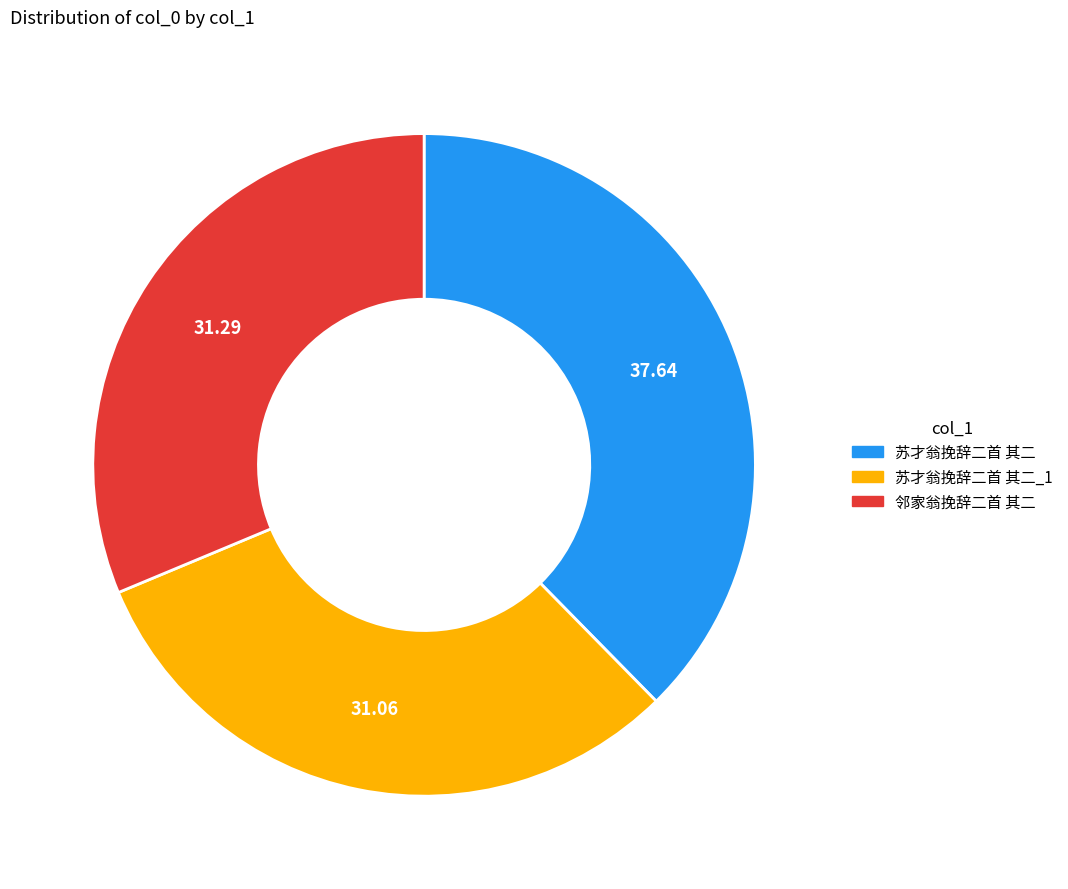

How many slices are in this pie chart?

3